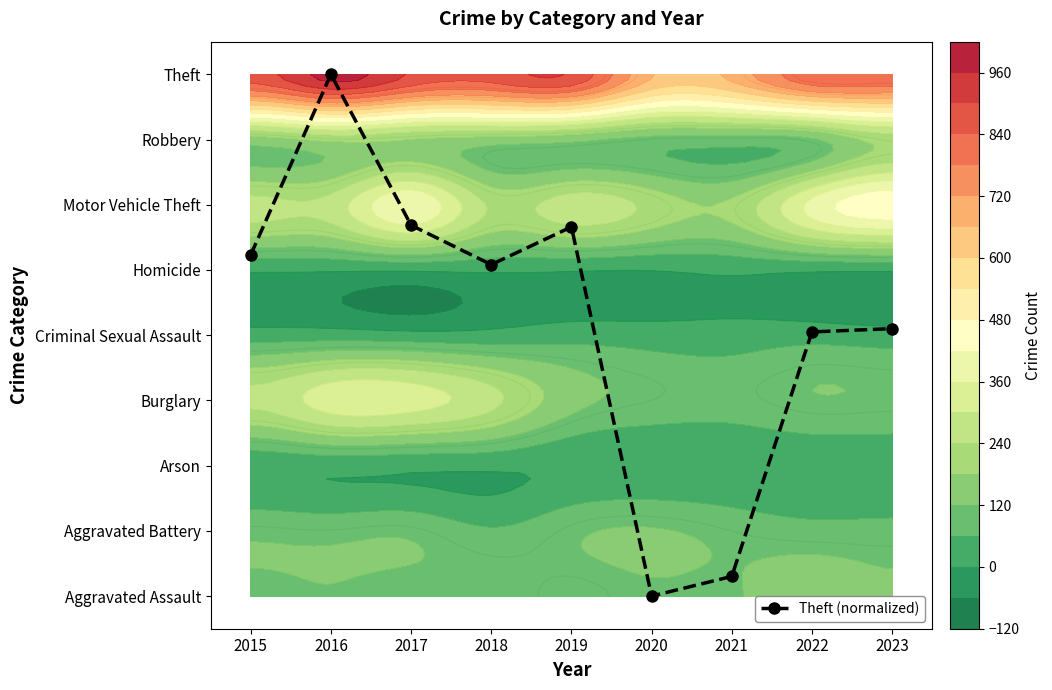

Reading left to right, what are all the values shown in this chart?

5.2	8.0	5.7	5.1	5.7	0.0	0.3	4.1	4.1